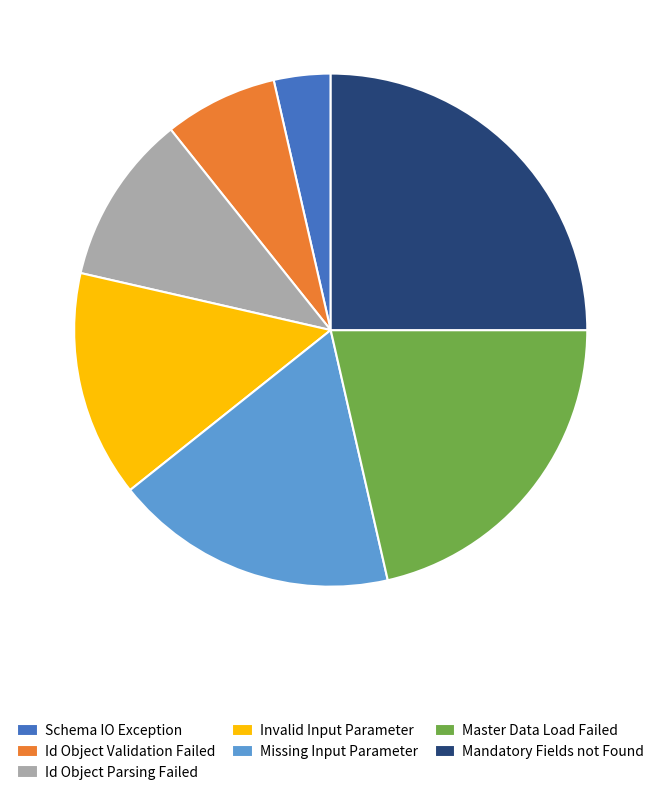

The Master Data Load Failed slice represents 21% of the pie. True or false?

True